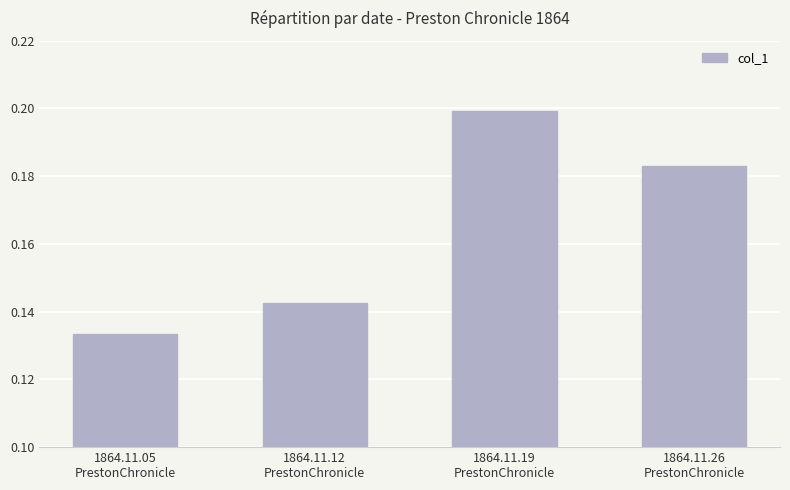

What position from the left is 1864.11.12
PrestonChronicle?

2